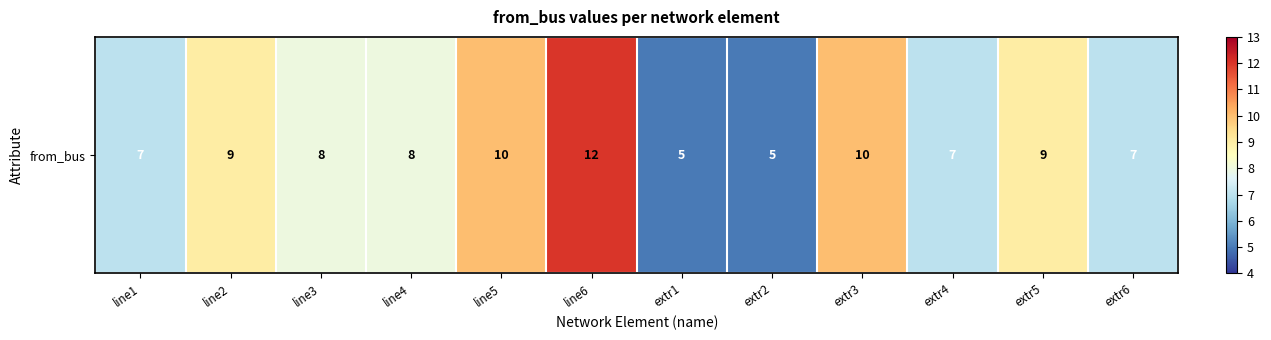

Reading right to left, transcribe all the data shown in this chart.

extr6=7	extr5=9	extr4=7	extr3=10	extr2=5	extr1=5	line6=12	line5=10	line4=8	line3=8	line2=9	line1=7